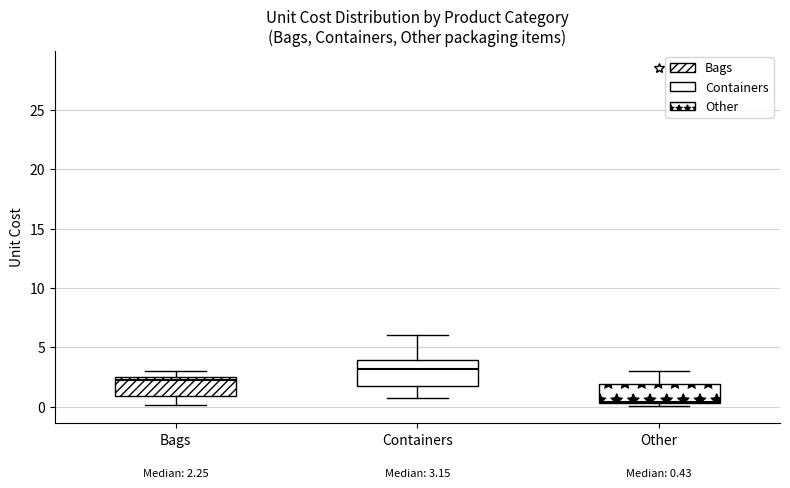

Which box's median line is the lowest?

Other